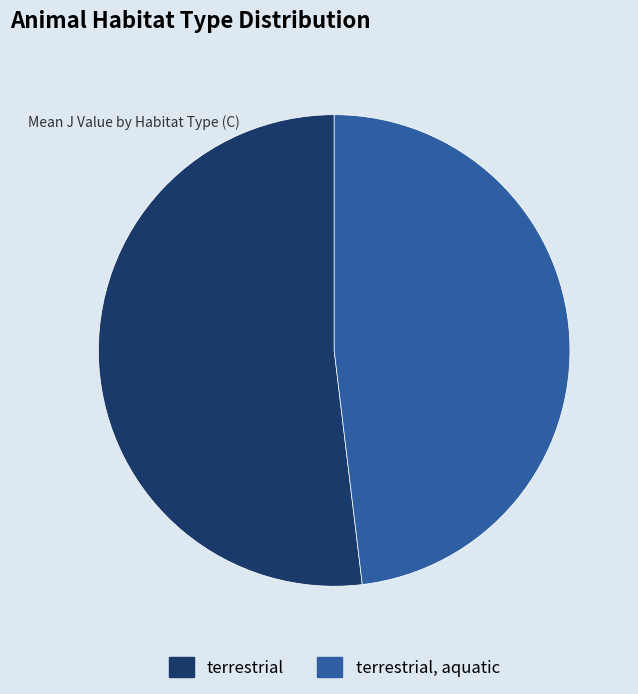

Is it true that terrestrial is 52% of the pie?

True